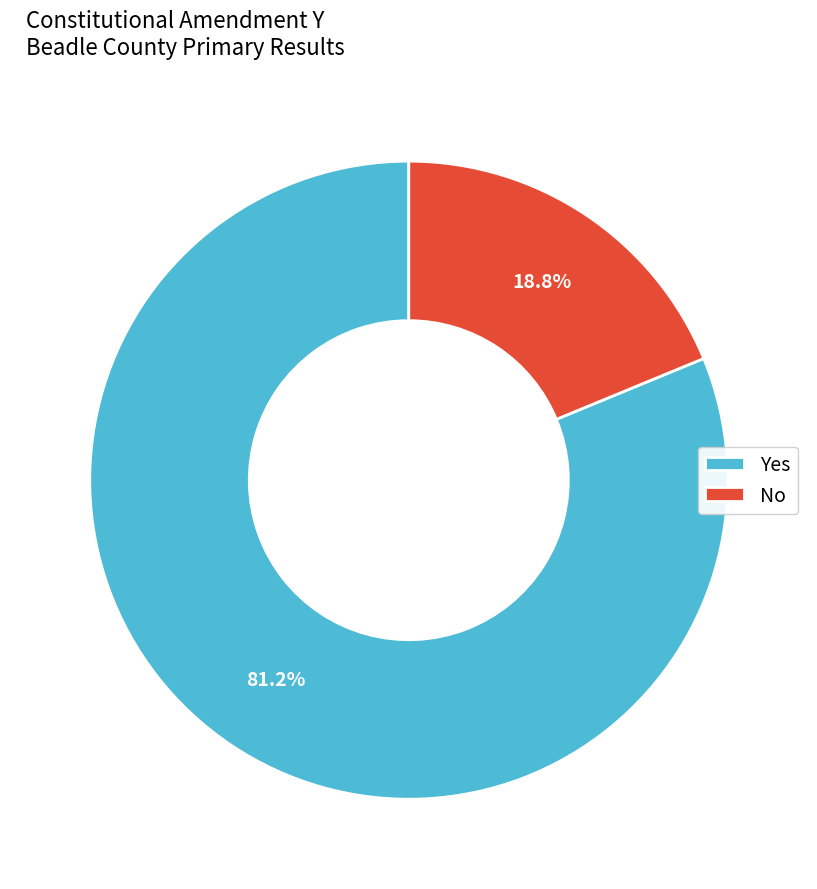

The Yes slice represents 81% of the pie. True or false?

True